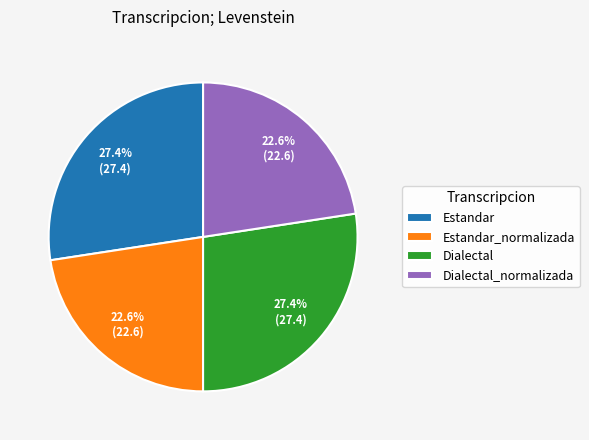

To the nearest percent, what is the average slice percentage?

25%